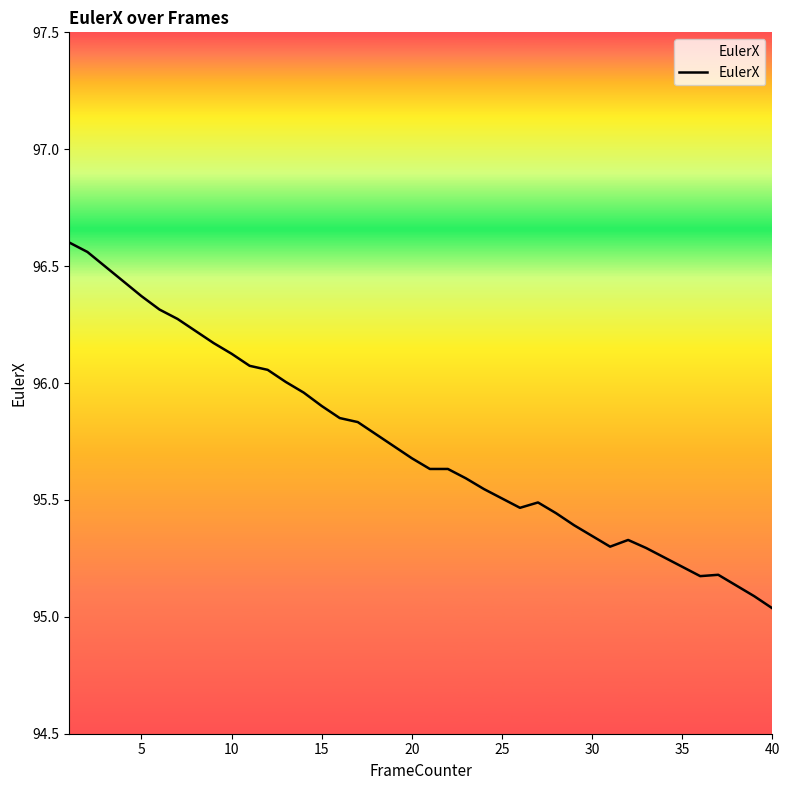

What is the difference between the maximum and minimum values?

1.6